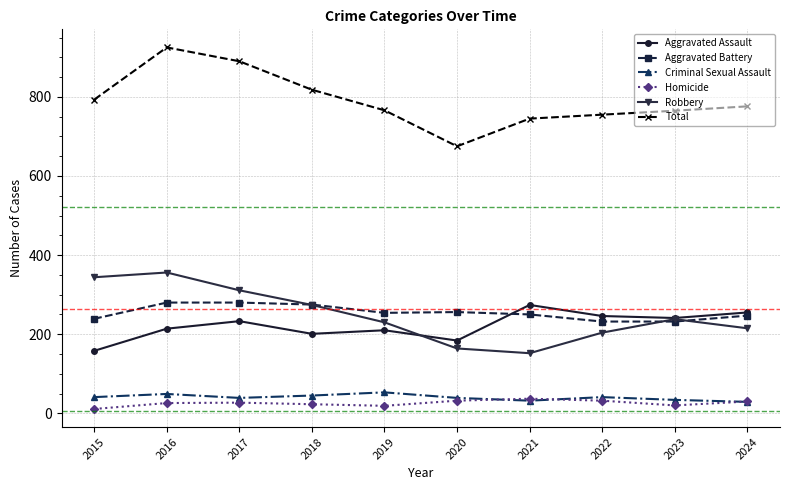

Between 2020 and 2024, which series saw the biggest shift?

Total